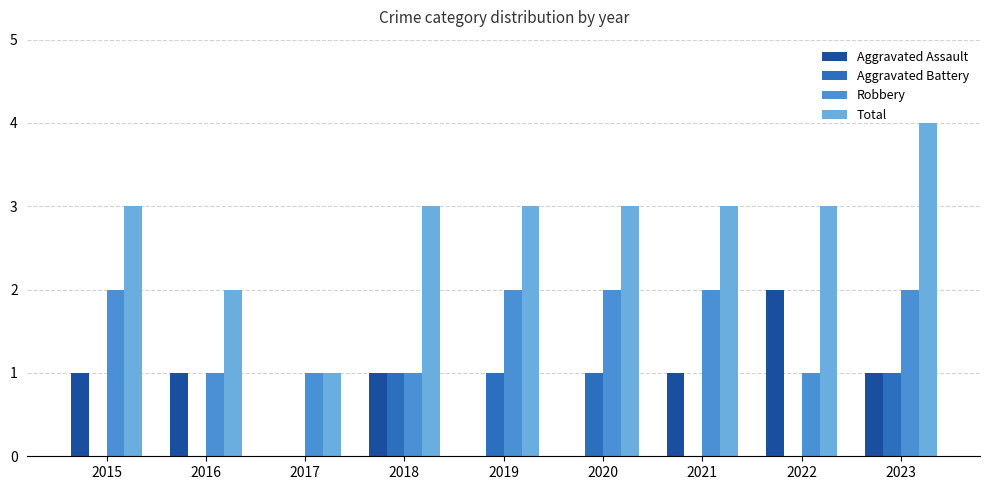

What are all the series names shown in the legend?

Aggravated Assault, Aggravated Battery, Robbery, Total